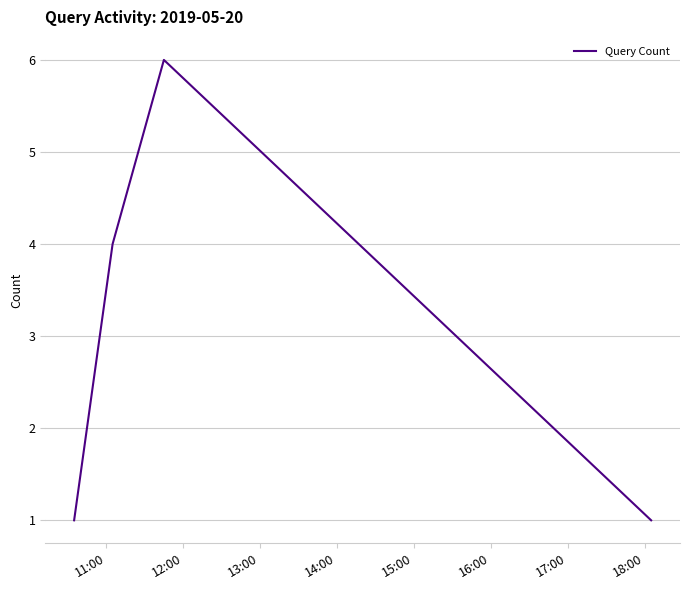

What is the maximum value shown in the chart?

6